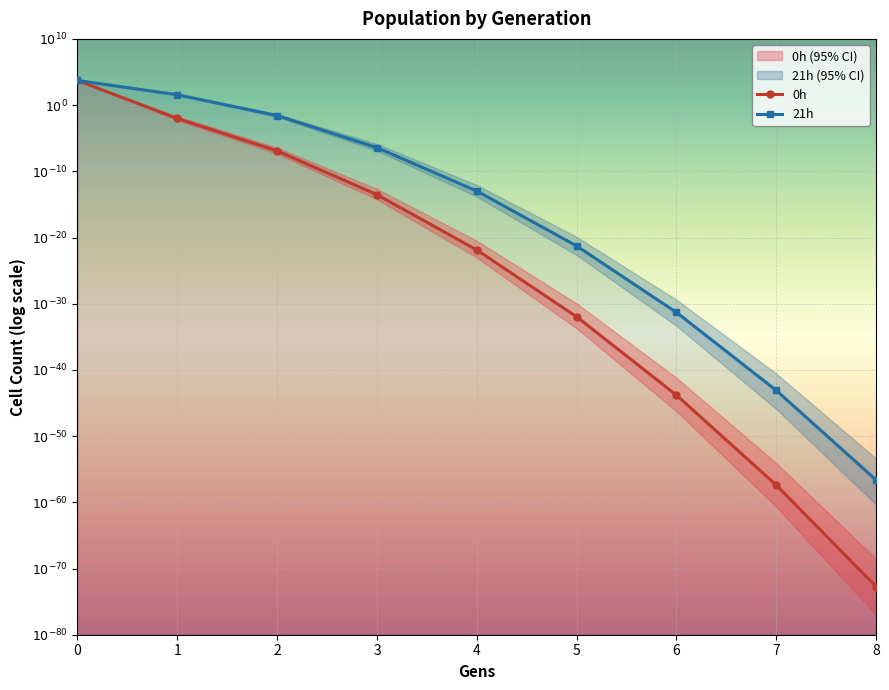

Between which two adjacent categories do 0h and 21h first intersect?

0 and 1